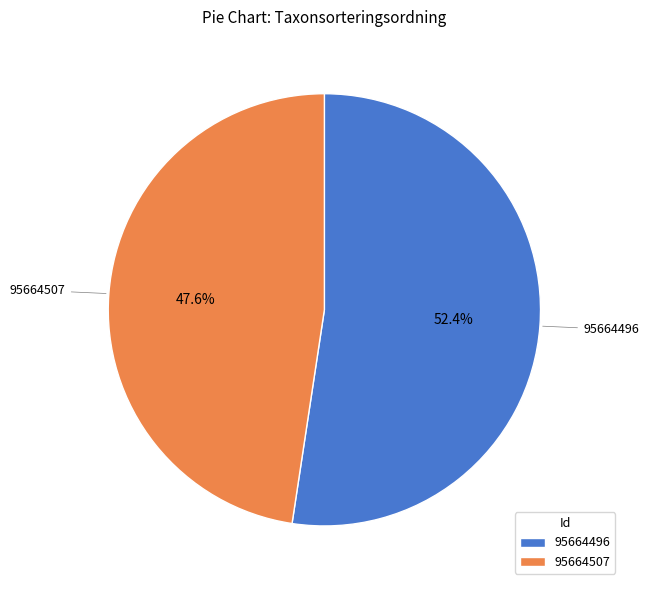

How many segments does this pie chart have?

2